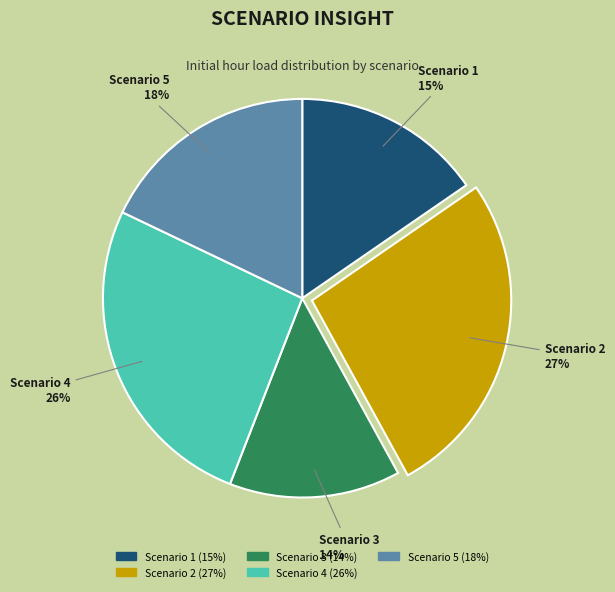

Is it true that Scenario 2 is 18% of the pie?

False